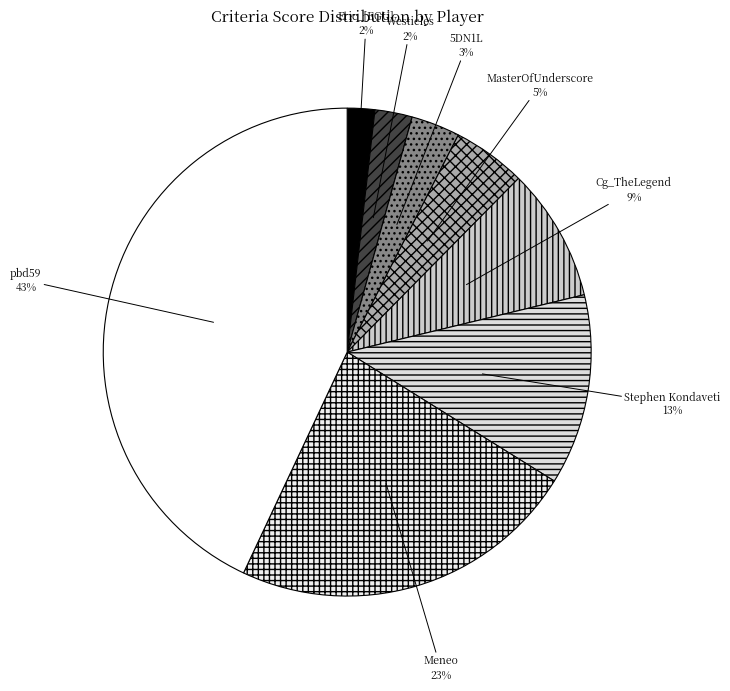

Is it true that Meneo is 33% of the pie?

False